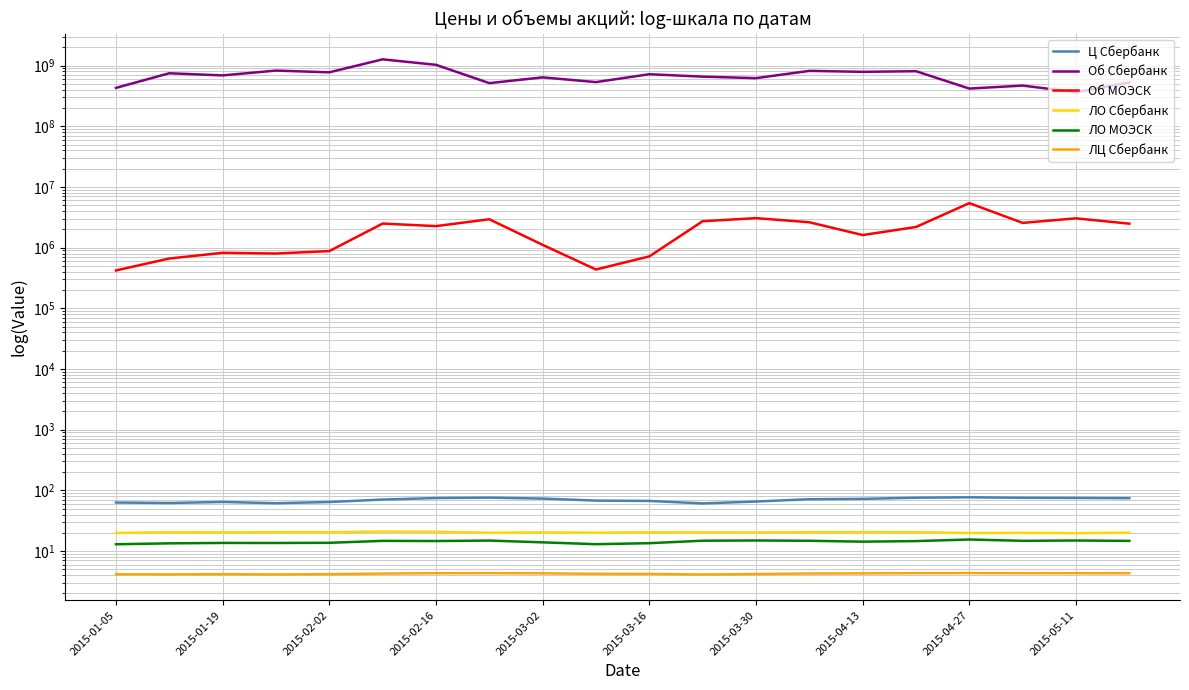

Which series has the widest spread of values?

Об Сбербанк